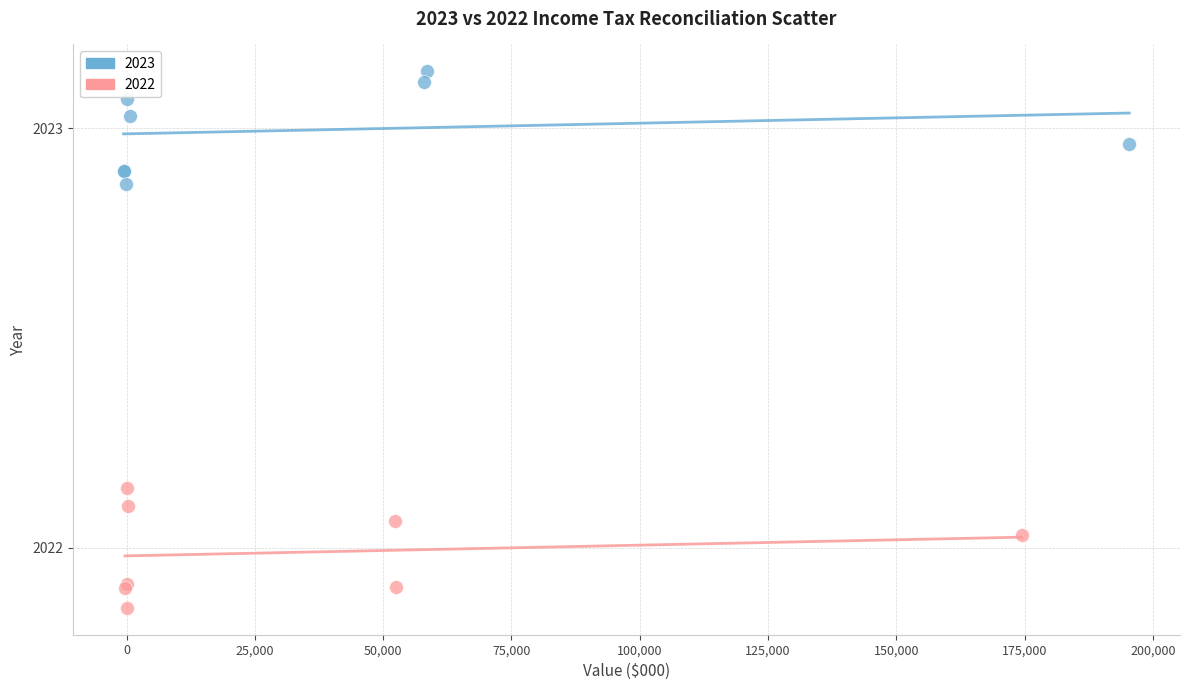

Which series reaches the minimum Y coordinate?

2022